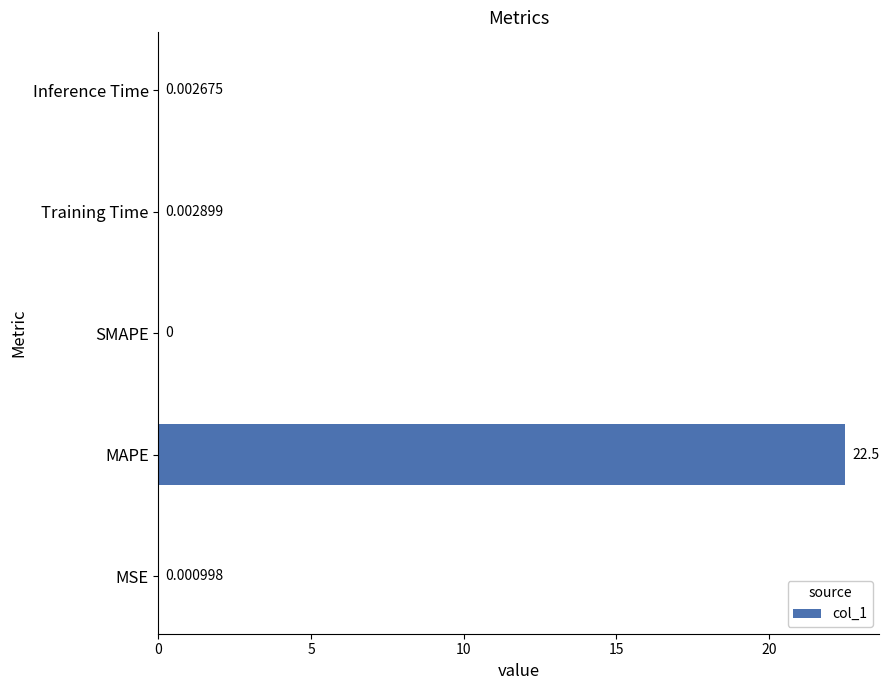

Which category has the highest value across all series?

MAPE